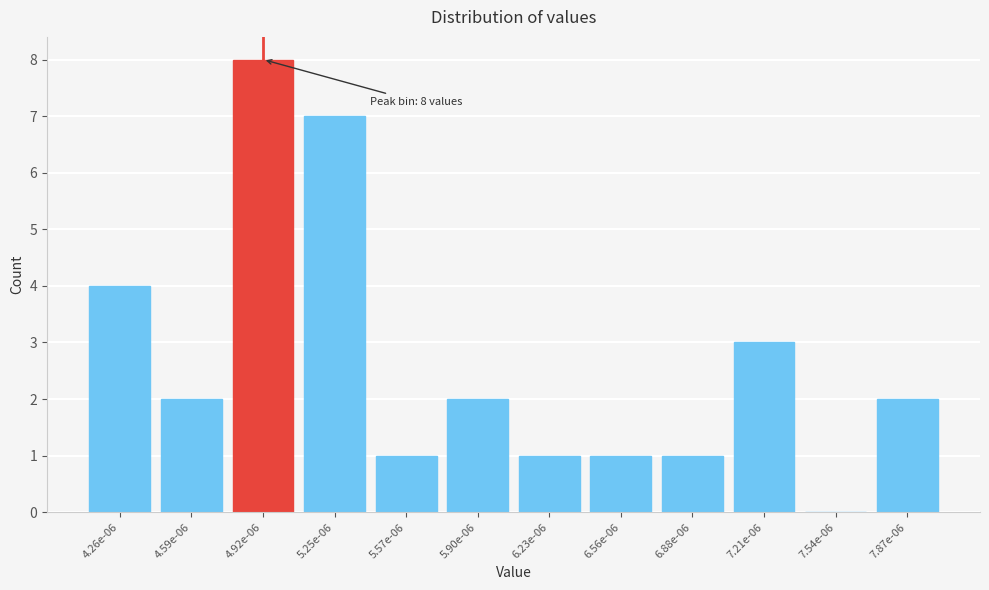

Reading left to right, what are all the values shown in this chart?

4.26e-06=4	4.59e-06=2	4.92e-06=8	5.25e-06=7	5.57e-06=1	5.90e-06=2	6.23e-06=1	6.56e-06=1	6.88e-06=1	7.21e-06=3	7.54e-06=0	7.87e-06=2